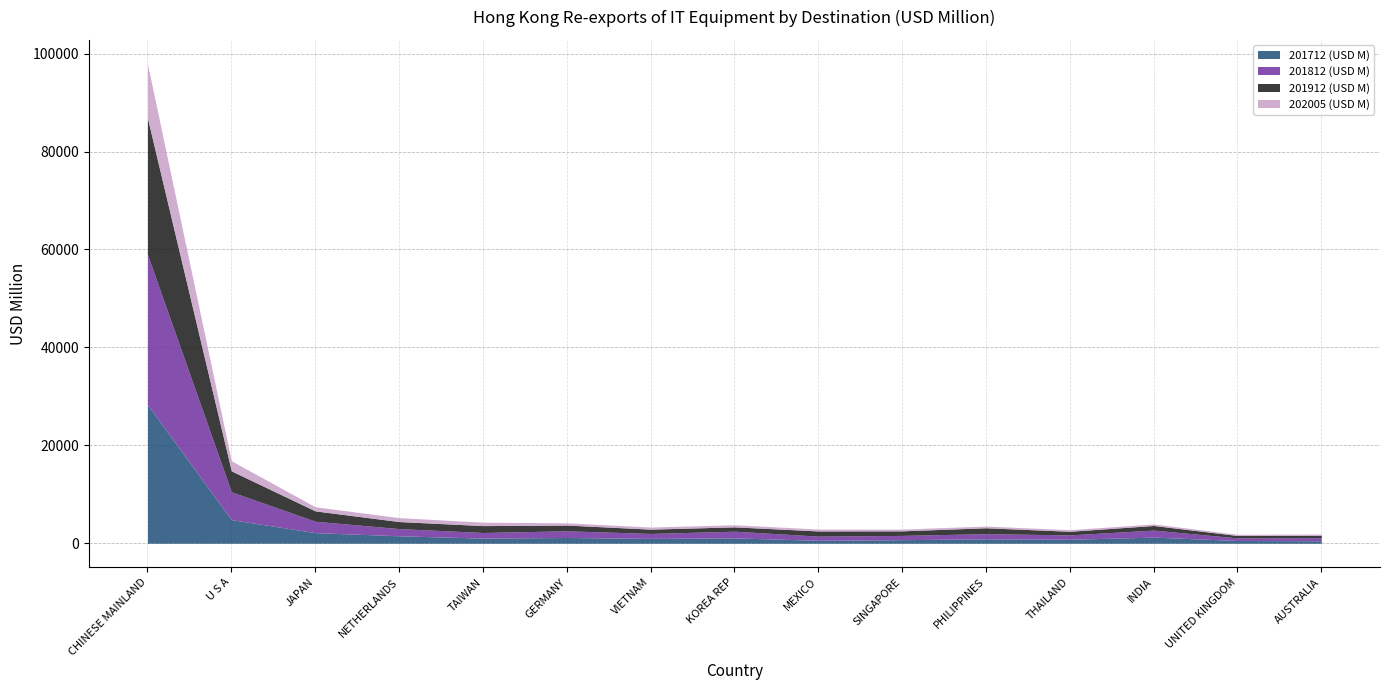

Between JAPAN and U S A, which is larger?

U S A